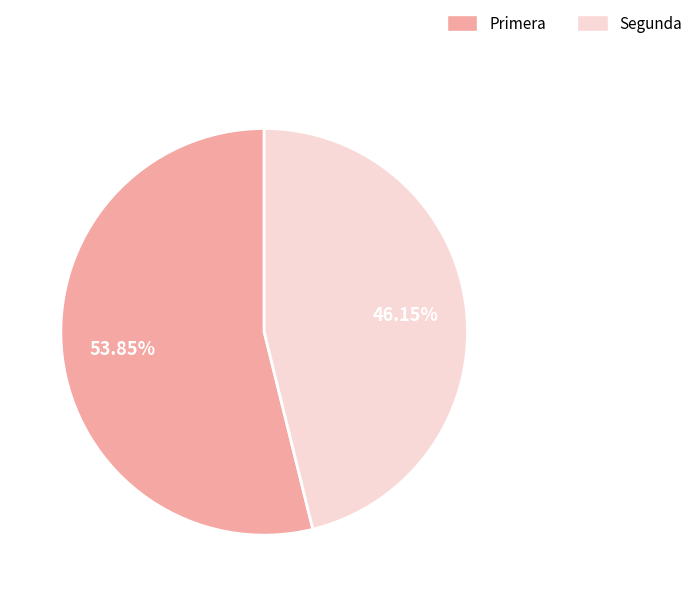

Which category accounts for the majority?

Primera